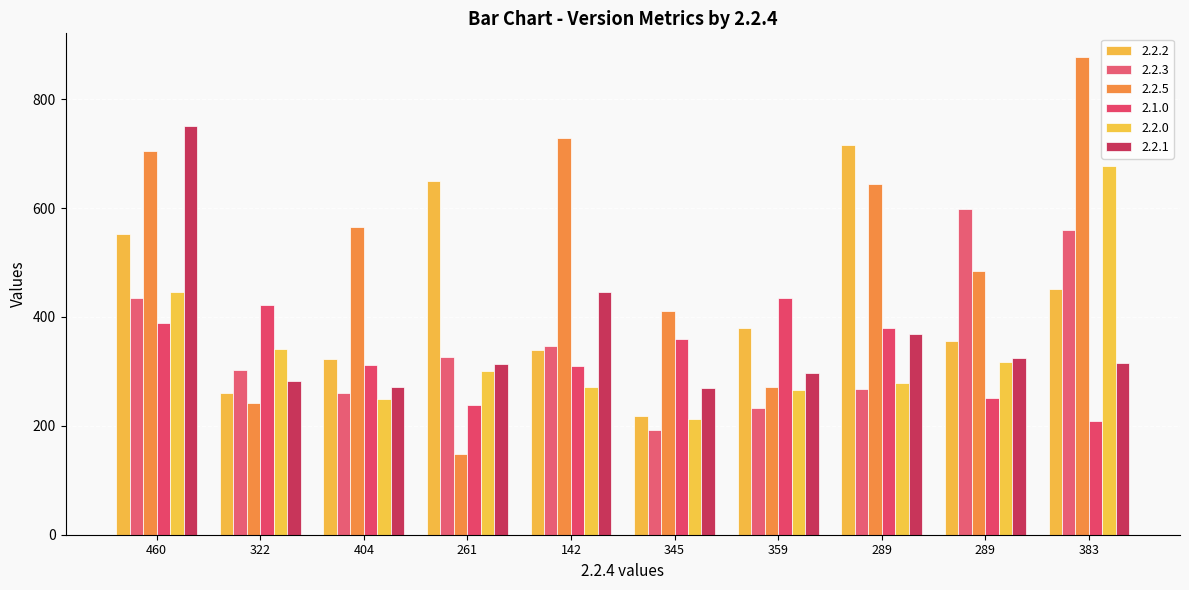

Count the number of data series in this chart.

6